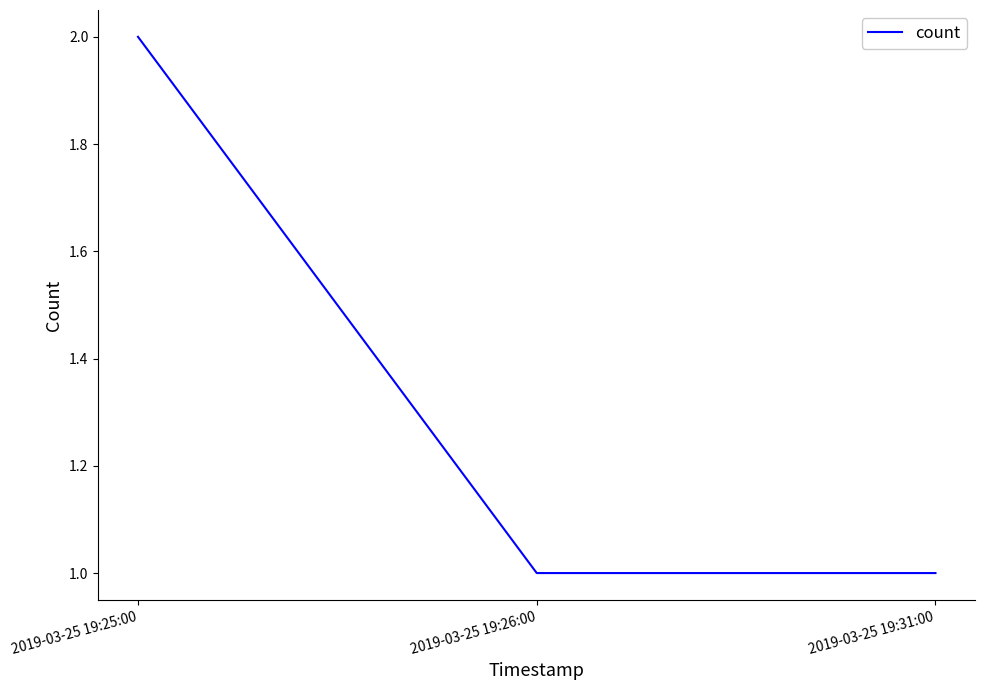

What is the sum of the values at 2019-03-25 19:25:00 and 2019-03-25 19:31:00?

3